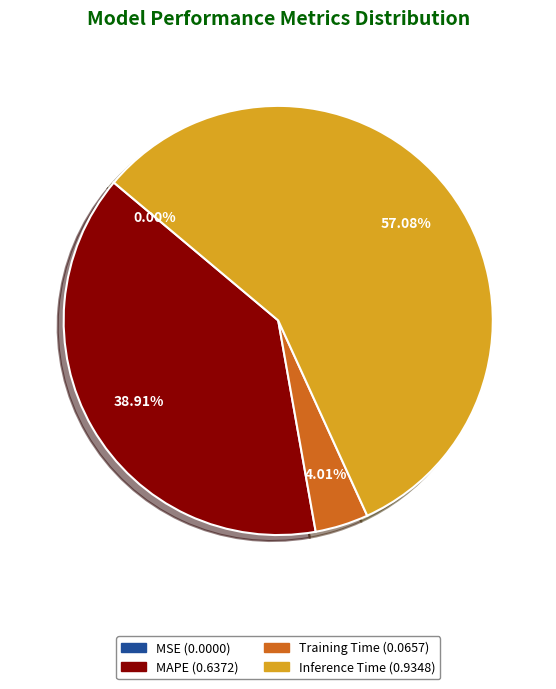

Is there any slice that represents more than half of the pie?

Yes